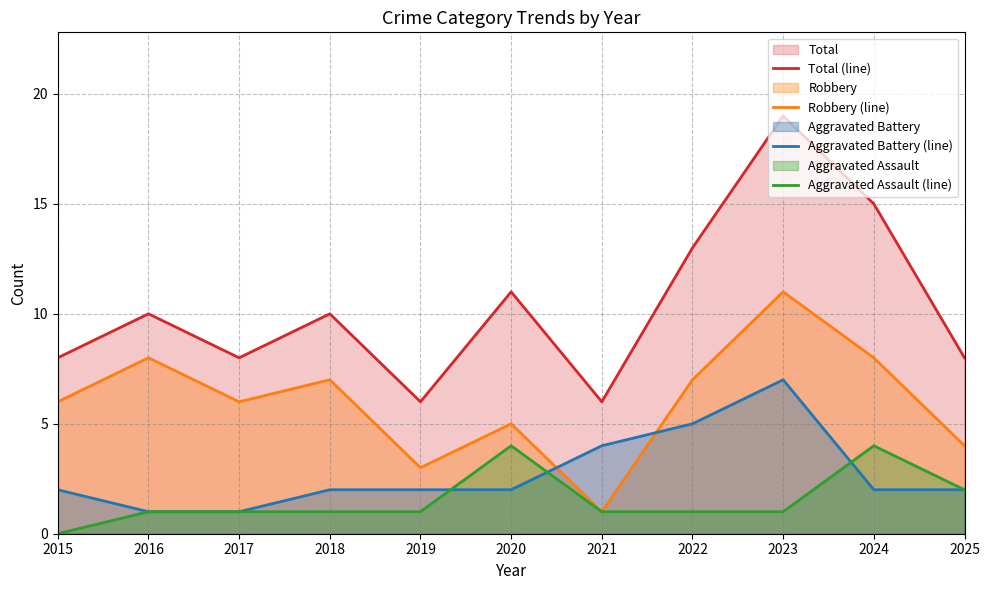

In Total (line), how many points are lower than both neighbors (excluding endpoints)?

3